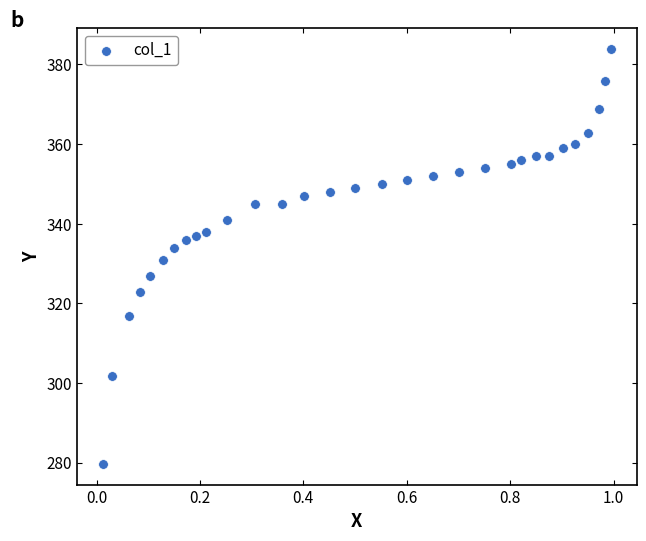

What is the range of Y values (max minus min)?

104.3